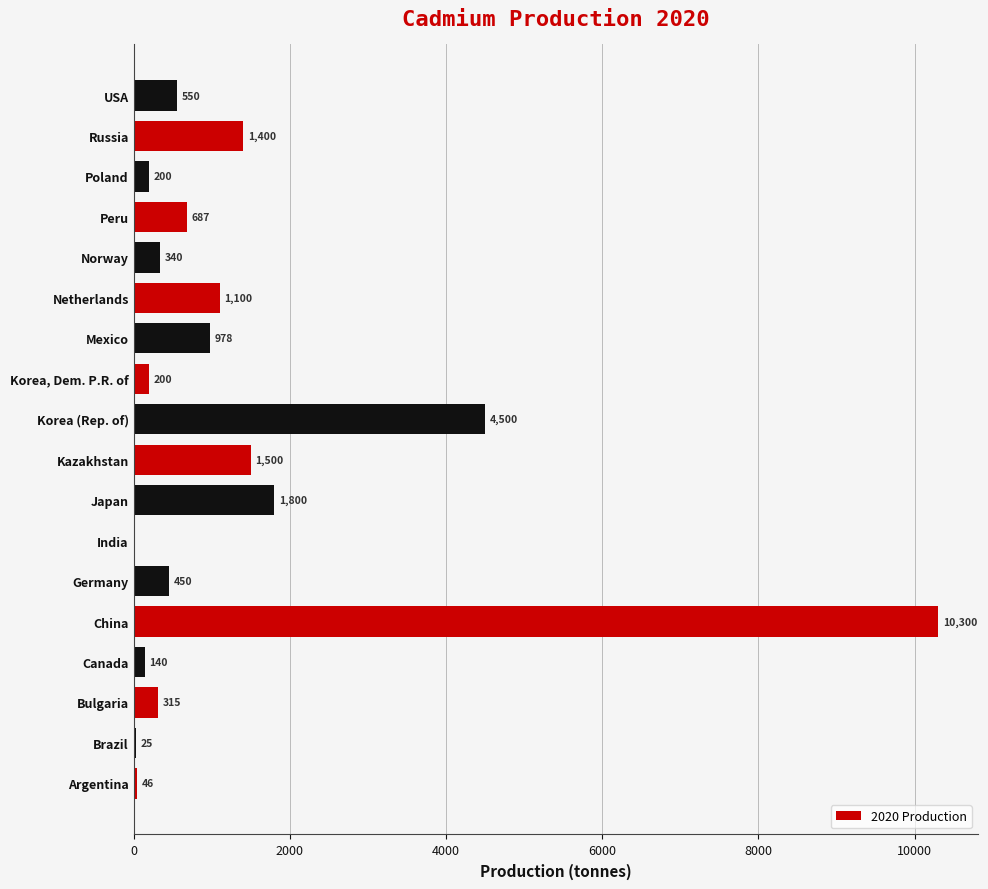

How many values are above zero?

17